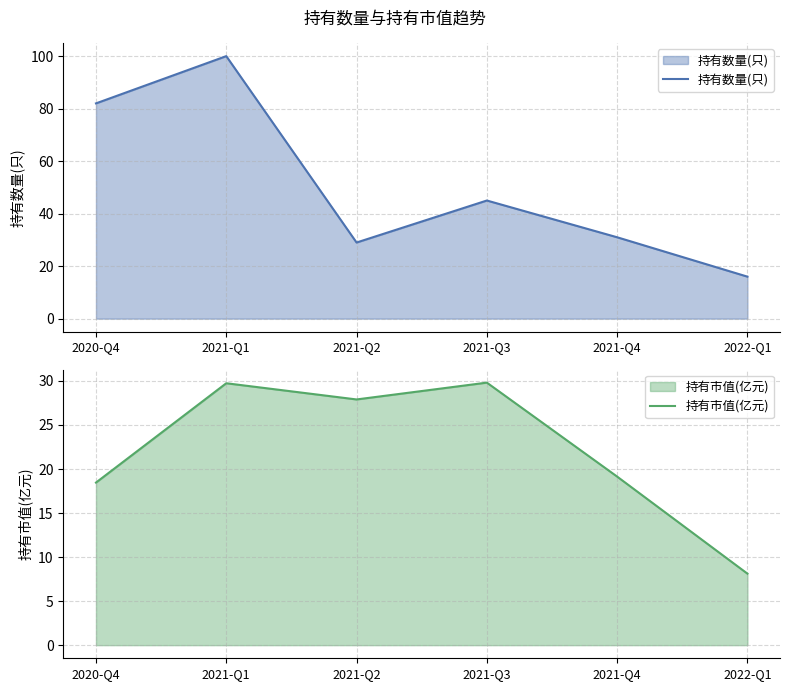

Is the value of 持有数量(只) at 2021-Q4 greater than the value of 持有市值(亿元) at 2021-Q3?

Yes